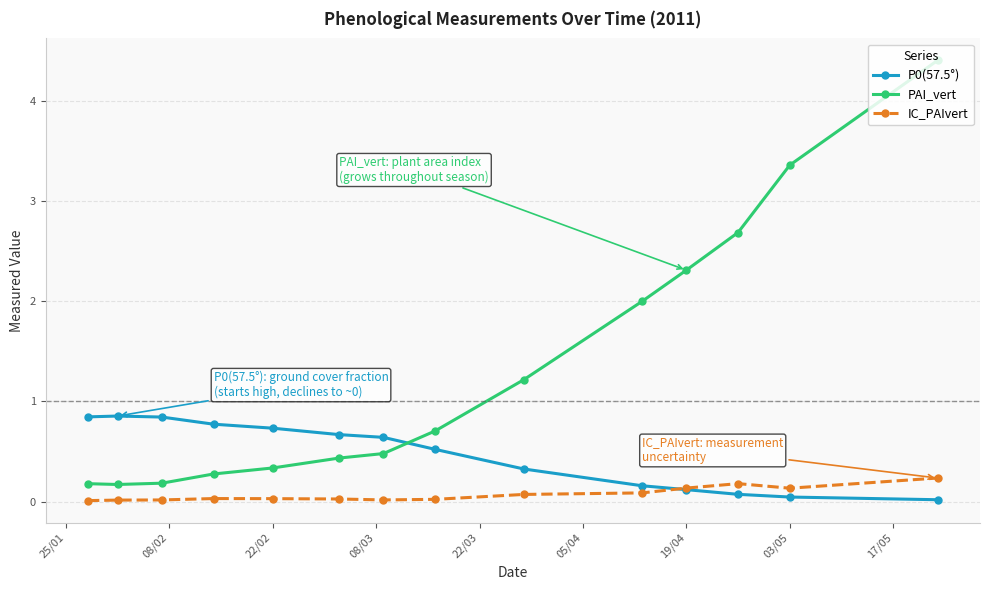

Which series has the largest total across all categories?

PAI_vert